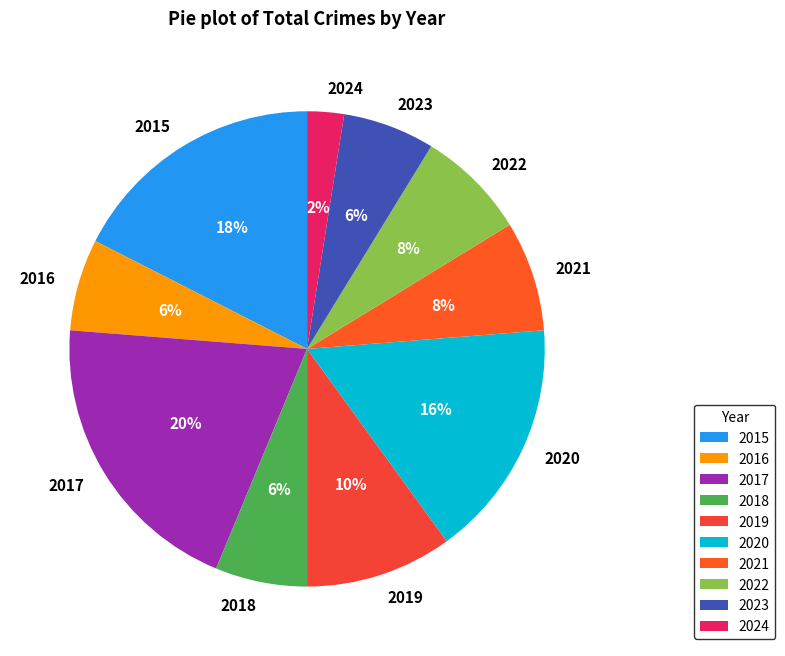

Is 2024 the majority of the pie?

No